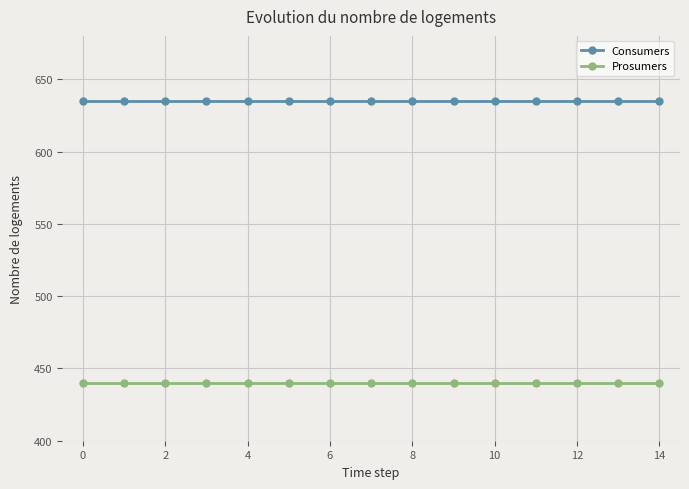

What is the minimum value shown in the chart?

440